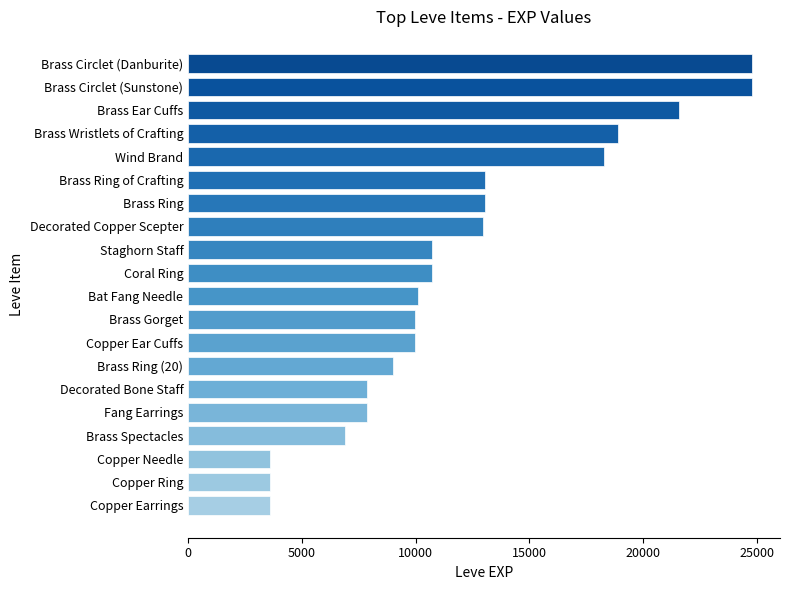

What is the change in value from Copper Ring to Brass Circlet (Sunstone)?

+21190